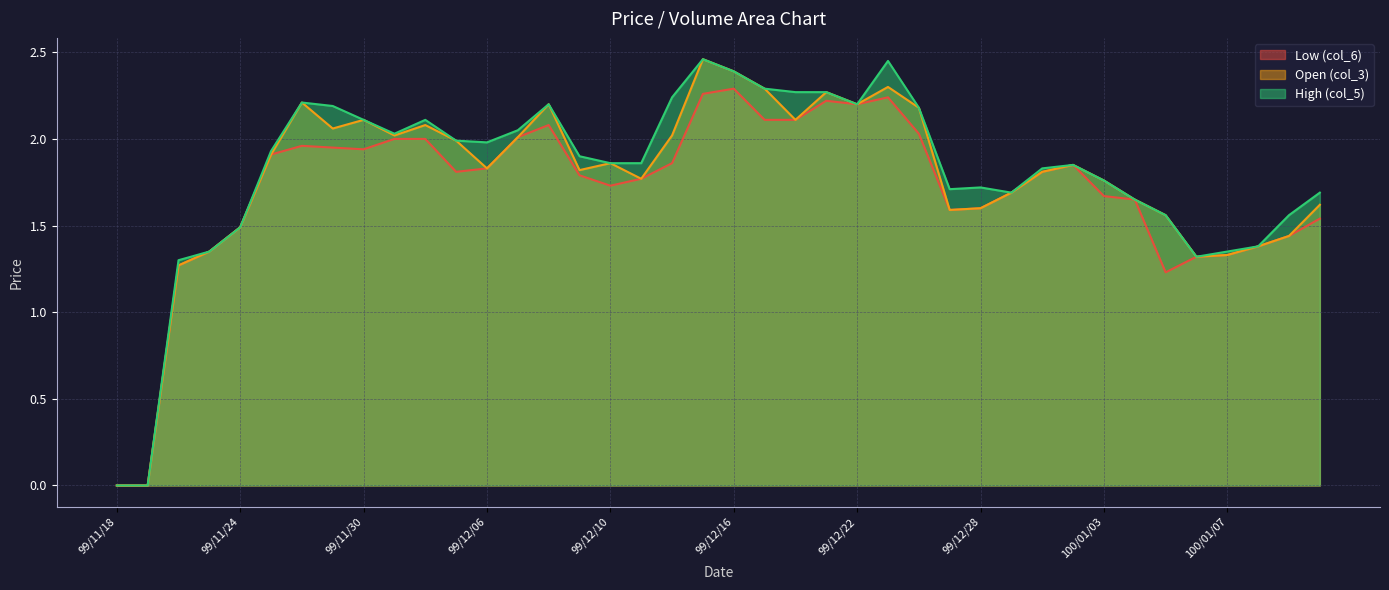

At how many categories does at least one series exceed 1?

38